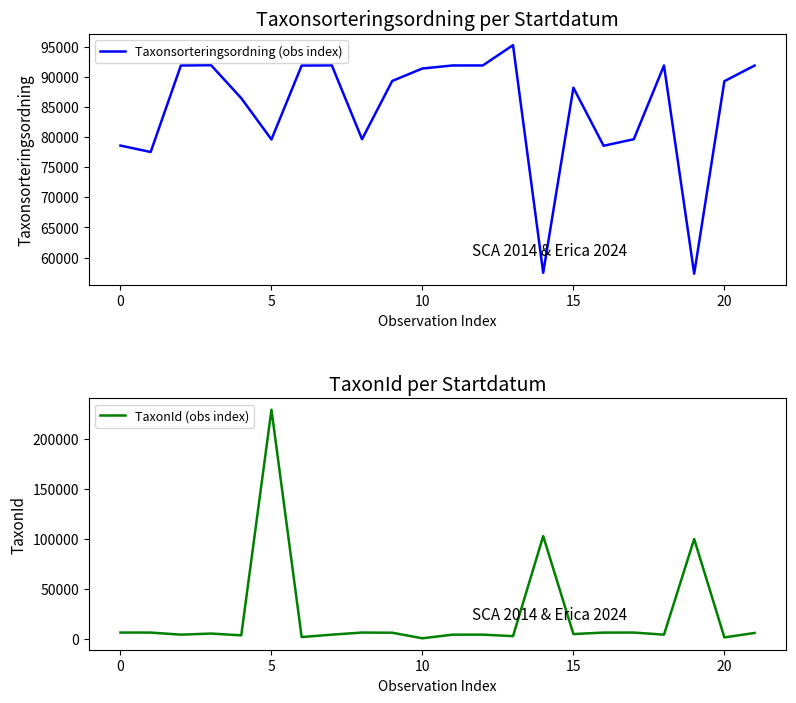

How many values in the TaxonId (obs index) series exceed 5449?

10